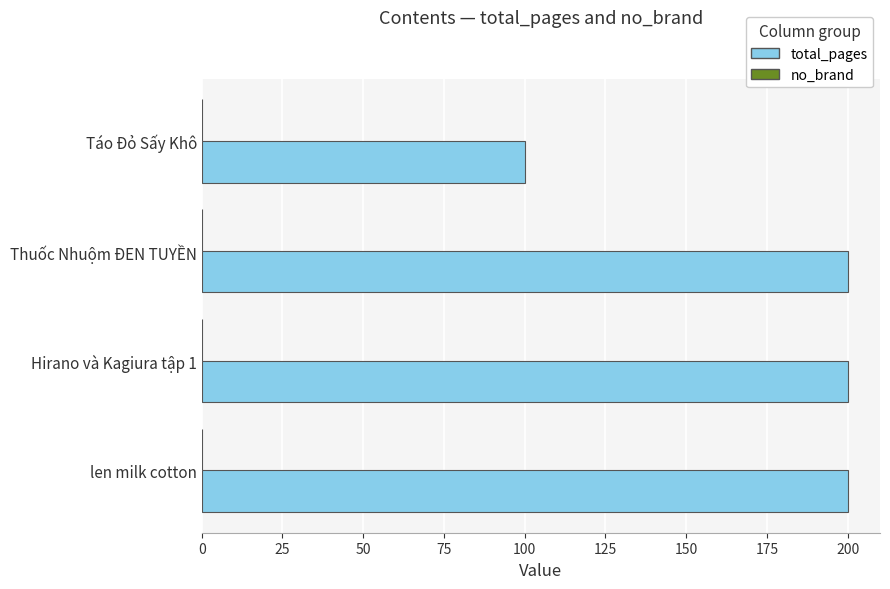

The value at Thuốc Nhuộm ĐEN TUYỀN is 200. True or false?

True